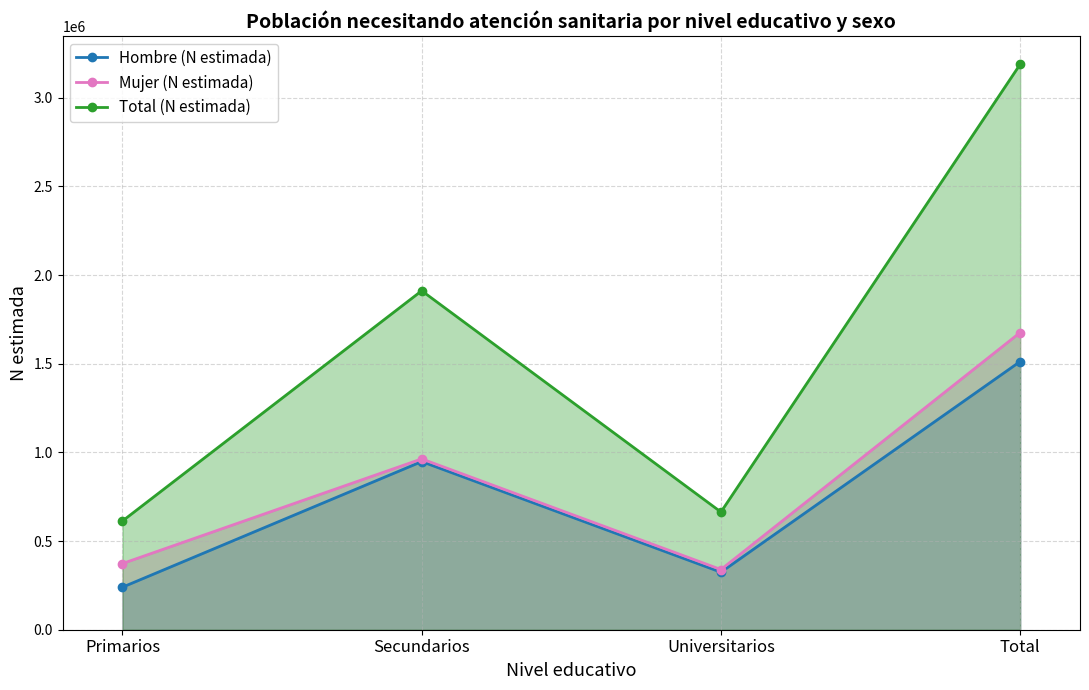

At which category does Total (N estimada) reach its first local peak?

Secundarios